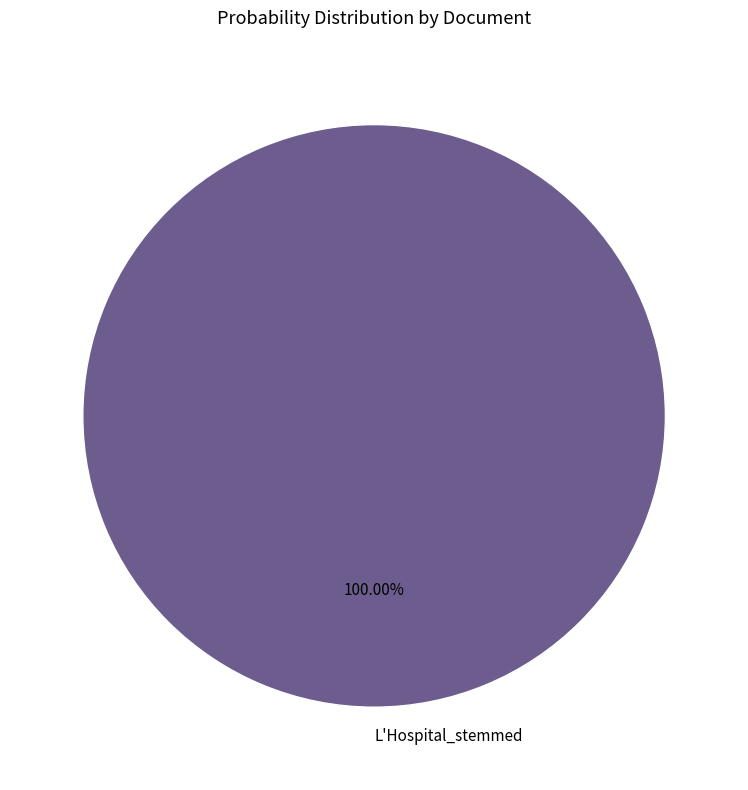

Is there any slice that represents more than half of the pie?

Yes